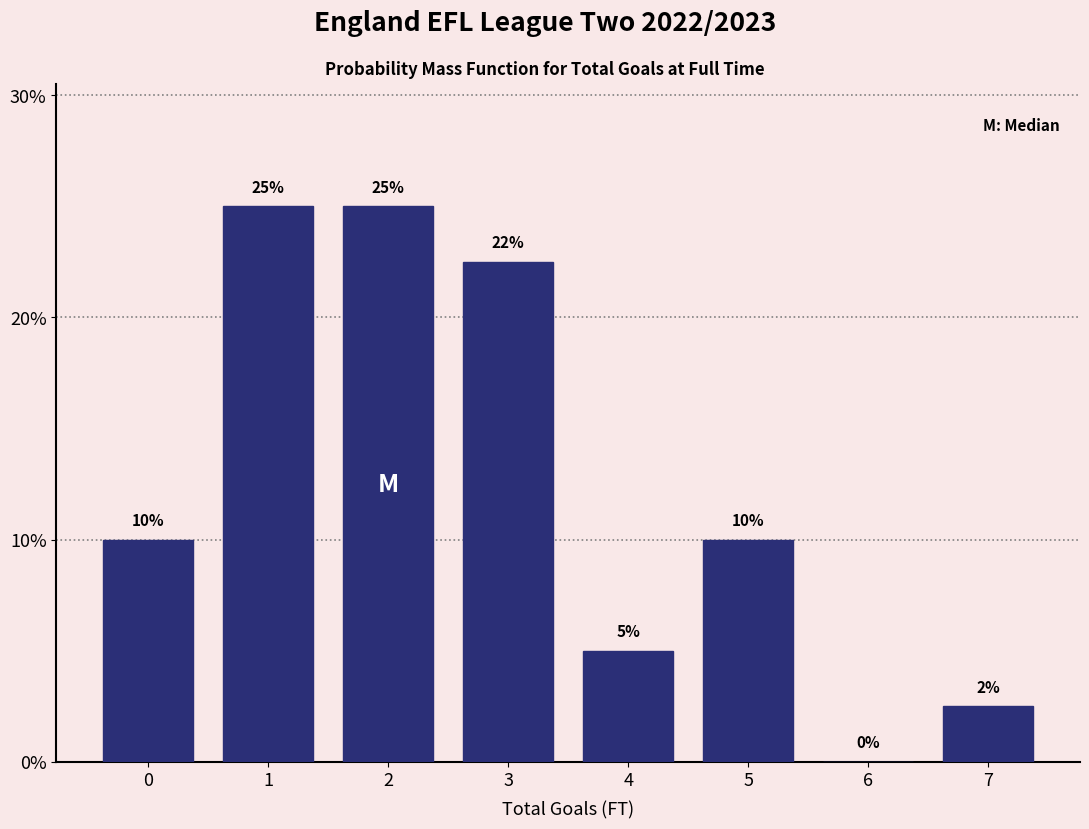

Read the value at 3.

22.5